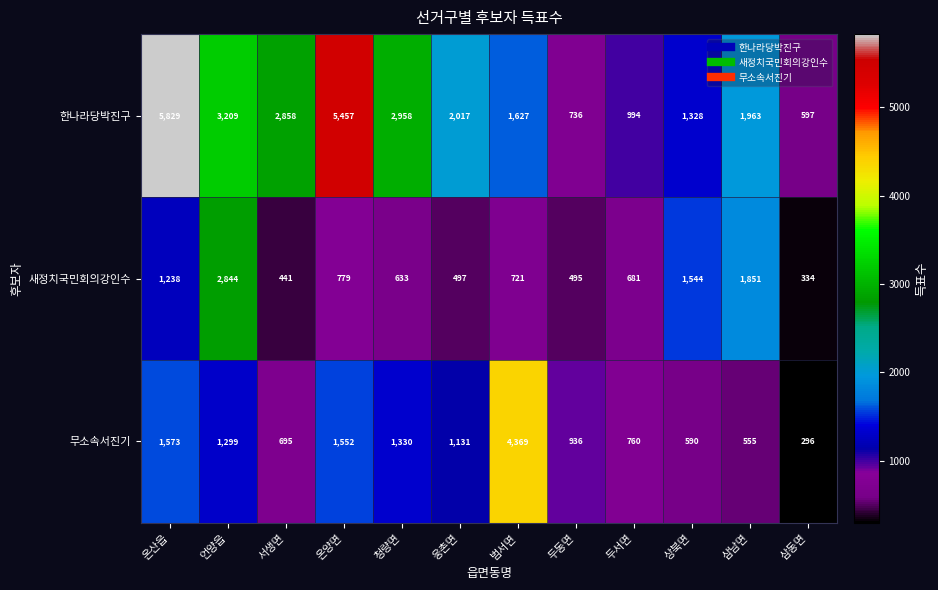

Is it true that 한나라당박진구 equals 3311 at 온양면?

False